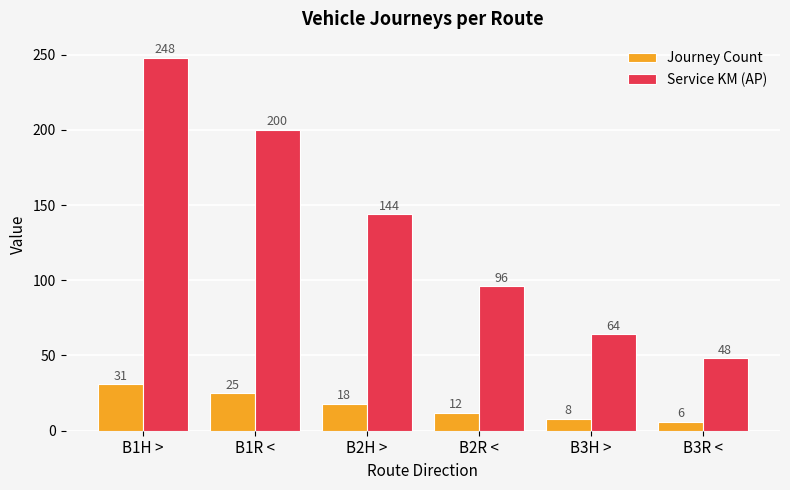

What is the label of the 4th bar from the left?

B2R <